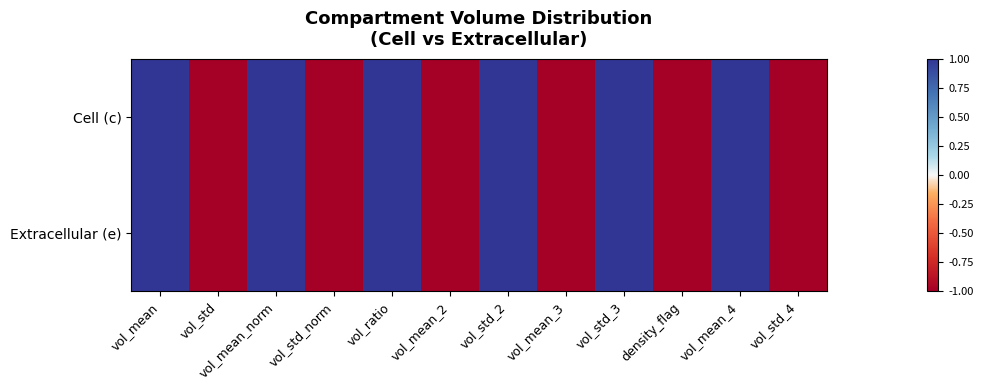

Reading left to right, what are all the values shown in this chart?

Cell (c): vol_mean=1	vol_std=-1	vol_mean_norm=1	vol_std_norm=-1	vol_ratio=1	vol_mean_2=-1	vol_std_2=1	vol_mean_3=-1	vol_std_3=1	density_flag=-1	vol_mean_4=1	vol_std_4=-1
Extracellular (e): vol_mean=1	vol_std=-1	vol_mean_norm=1	vol_std_norm=-1	vol_ratio=1	vol_mean_2=-1	vol_std_2=1	vol_mean_3=-1	vol_std_3=1	density_flag=-1	vol_mean_4=1	vol_std_4=-1